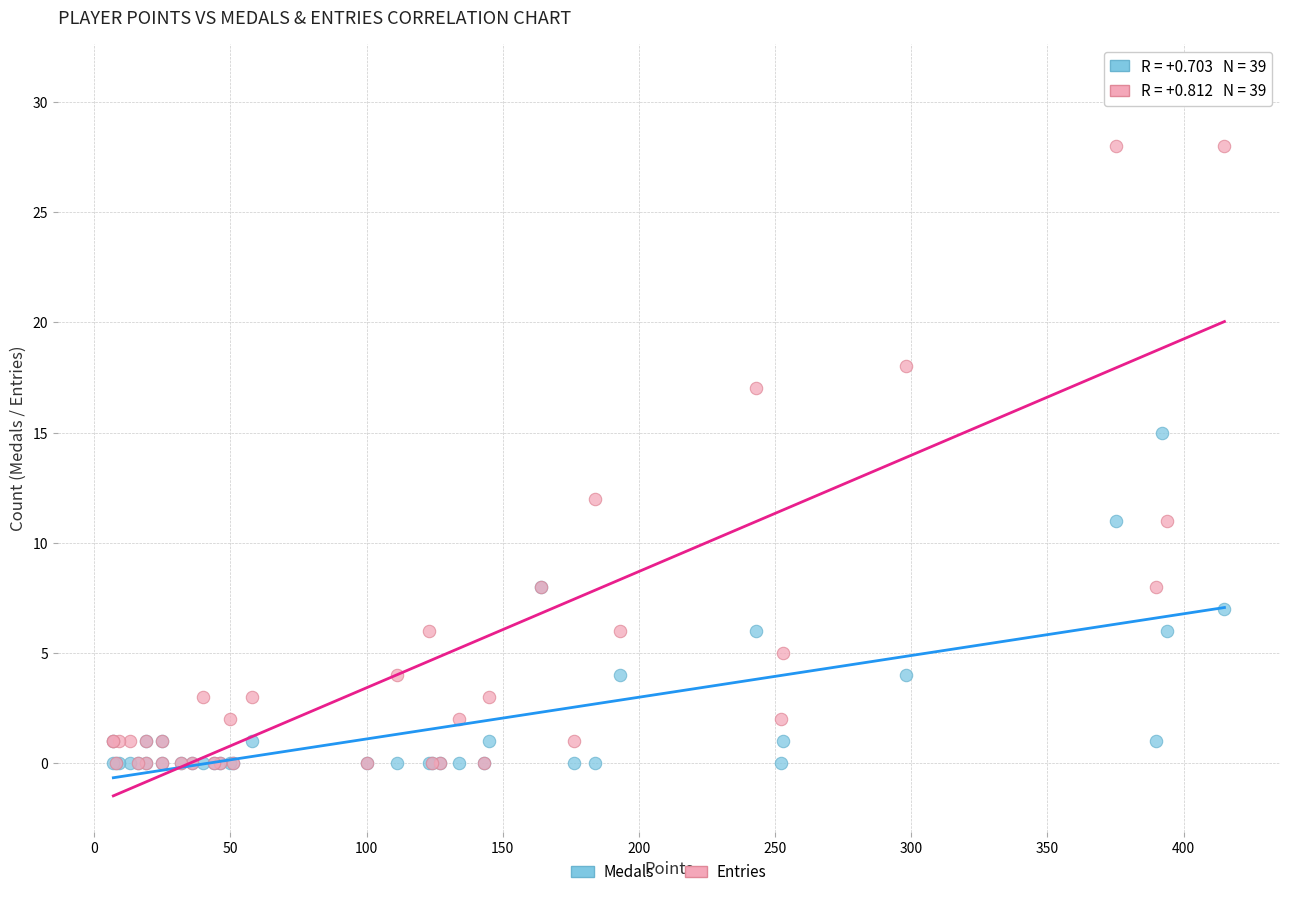

Which series reaches the maximum Y coordinate?

Entries